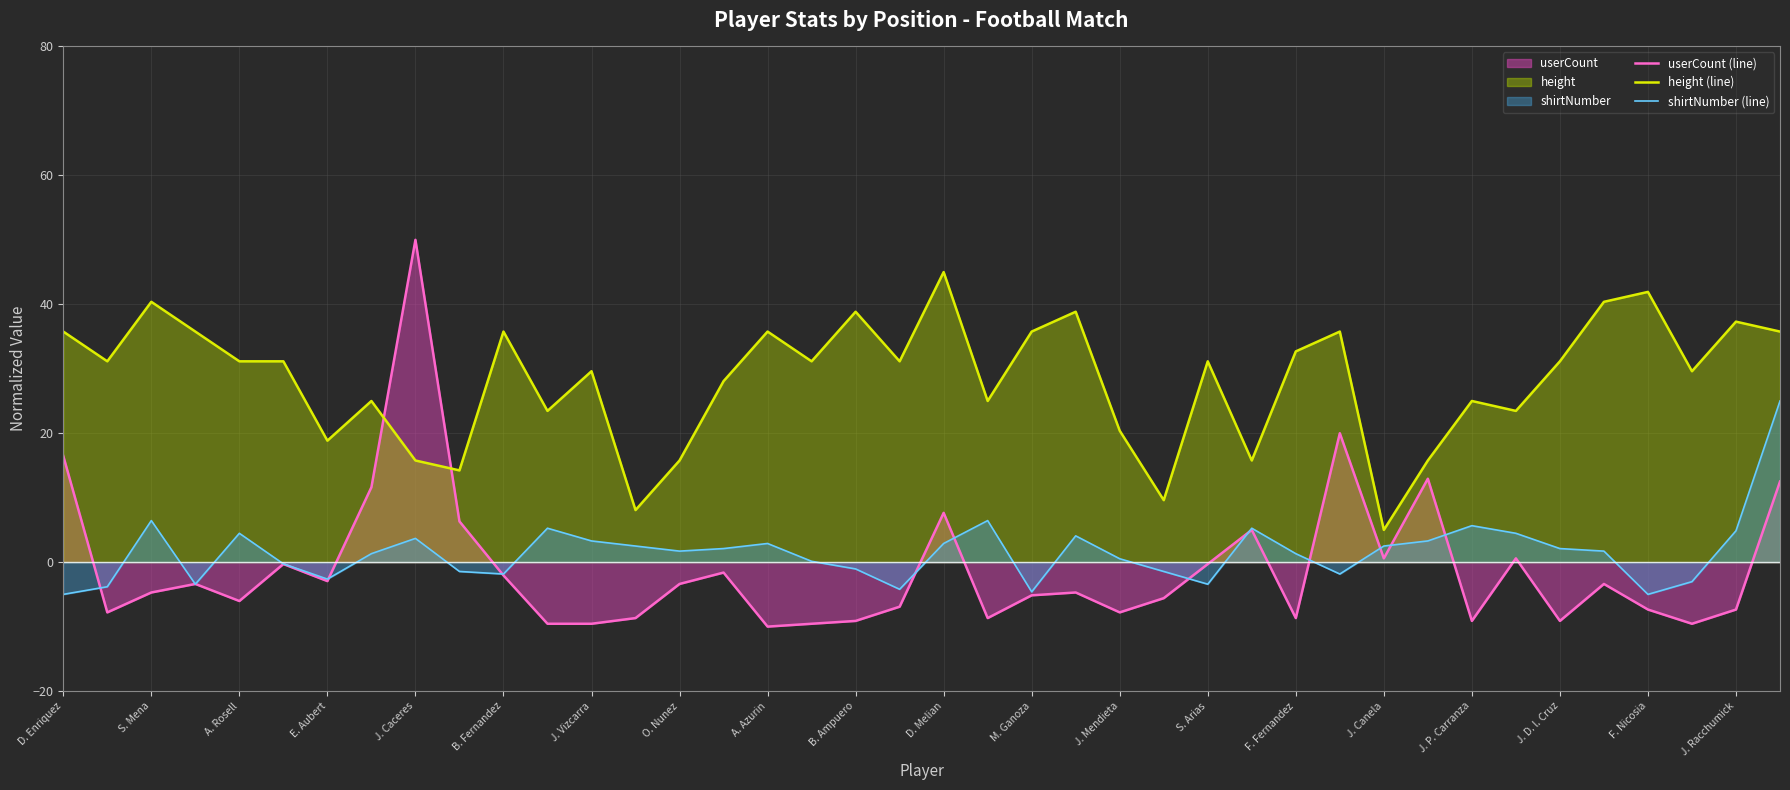

What is the smallest value displayed?

-10.0